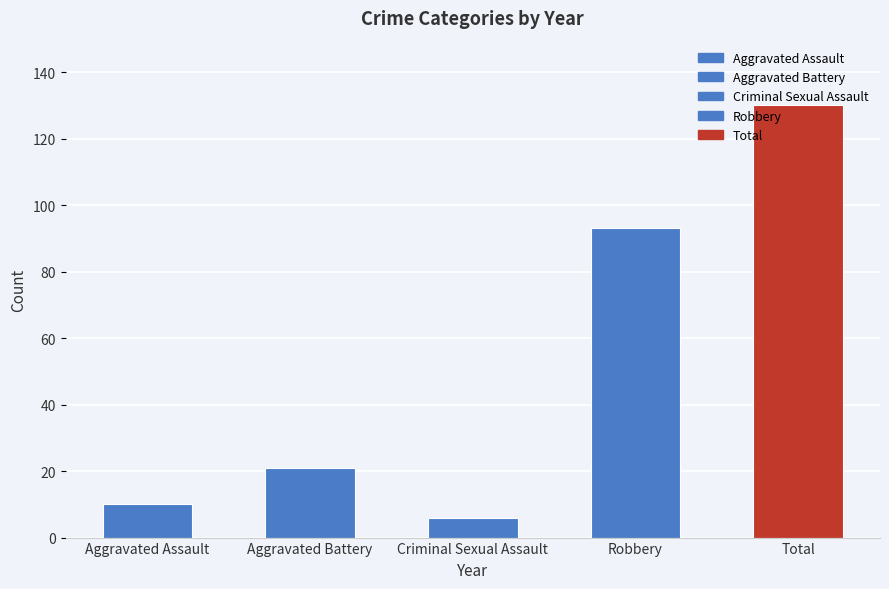

What is the change in value from Aggravated Assault to Criminal Sexual Assault?

-4